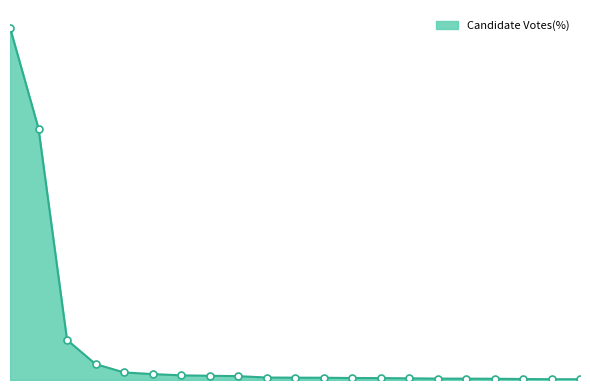

Is this an area chart (filled region under the line)?

Yes